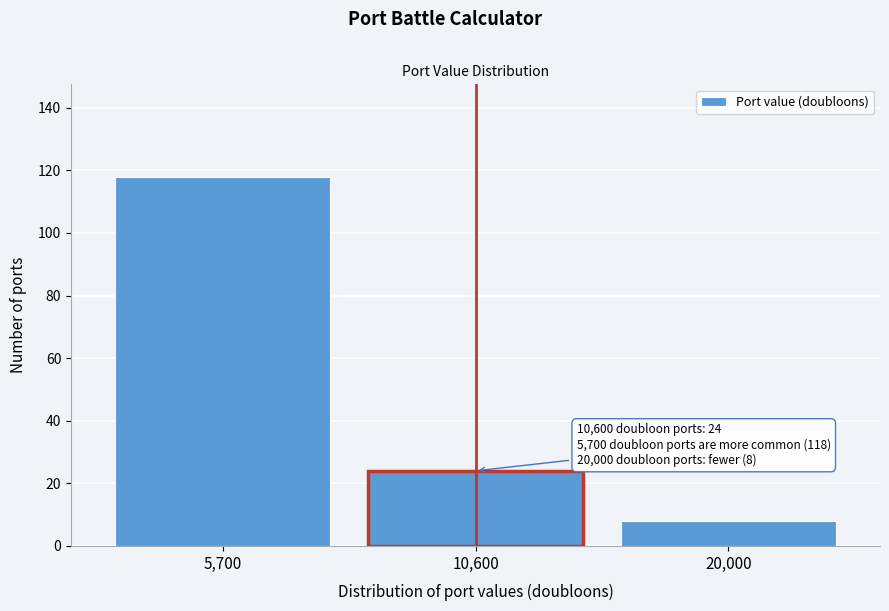

Reading left to right, transcribe all the data shown in this chart.

118	24	8